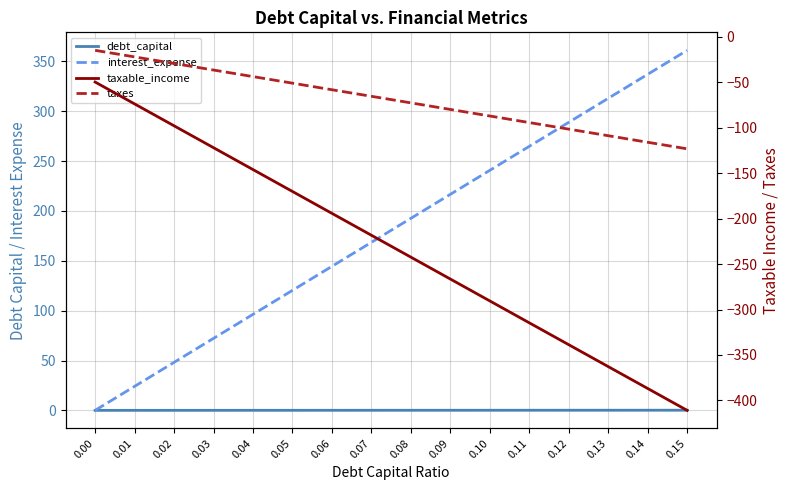

What is the greatest value displayed?

361.1